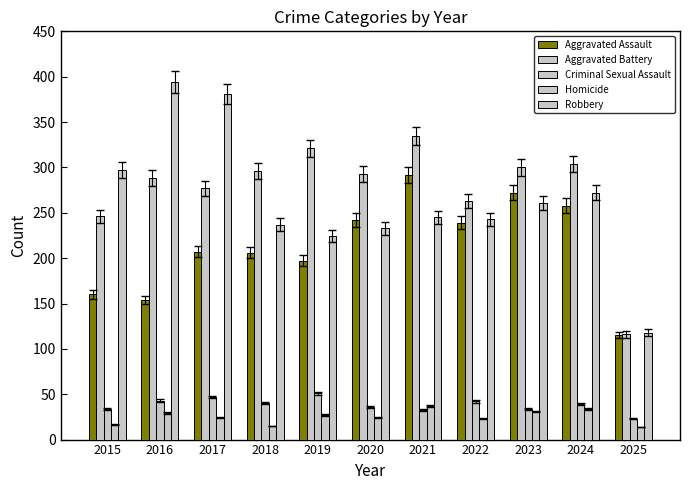

Rank the categories by Criminal Sexual Assault value from highest to lowest.

2019, 2017, 2016, 2022, 2018, 2024, 2020, 2015, 2023, 2021, 2025